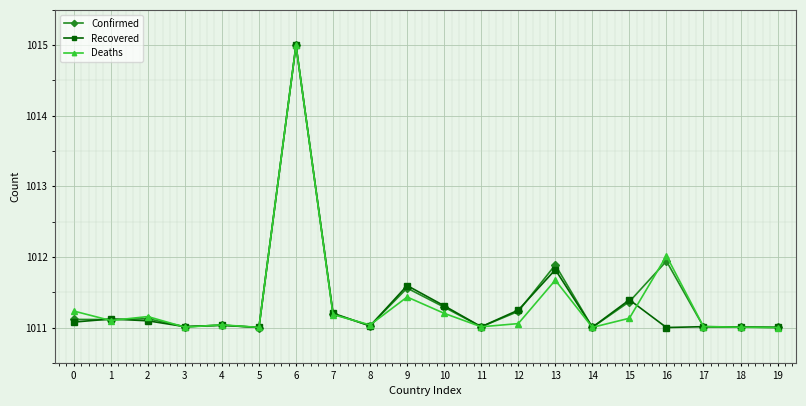

What is the value of the Confirmed point at the 11th from the left?

1011.3